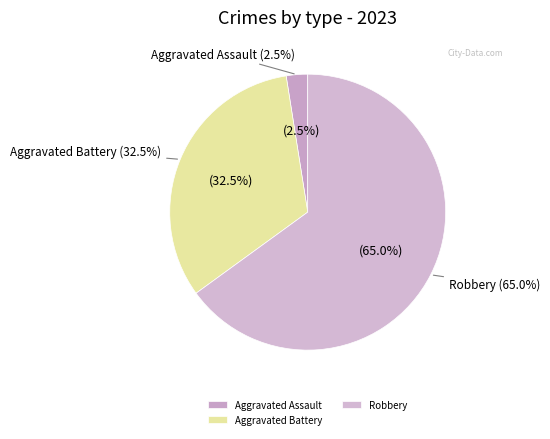

Which has a higher value, Aggravated Battery or Robbery?

Robbery